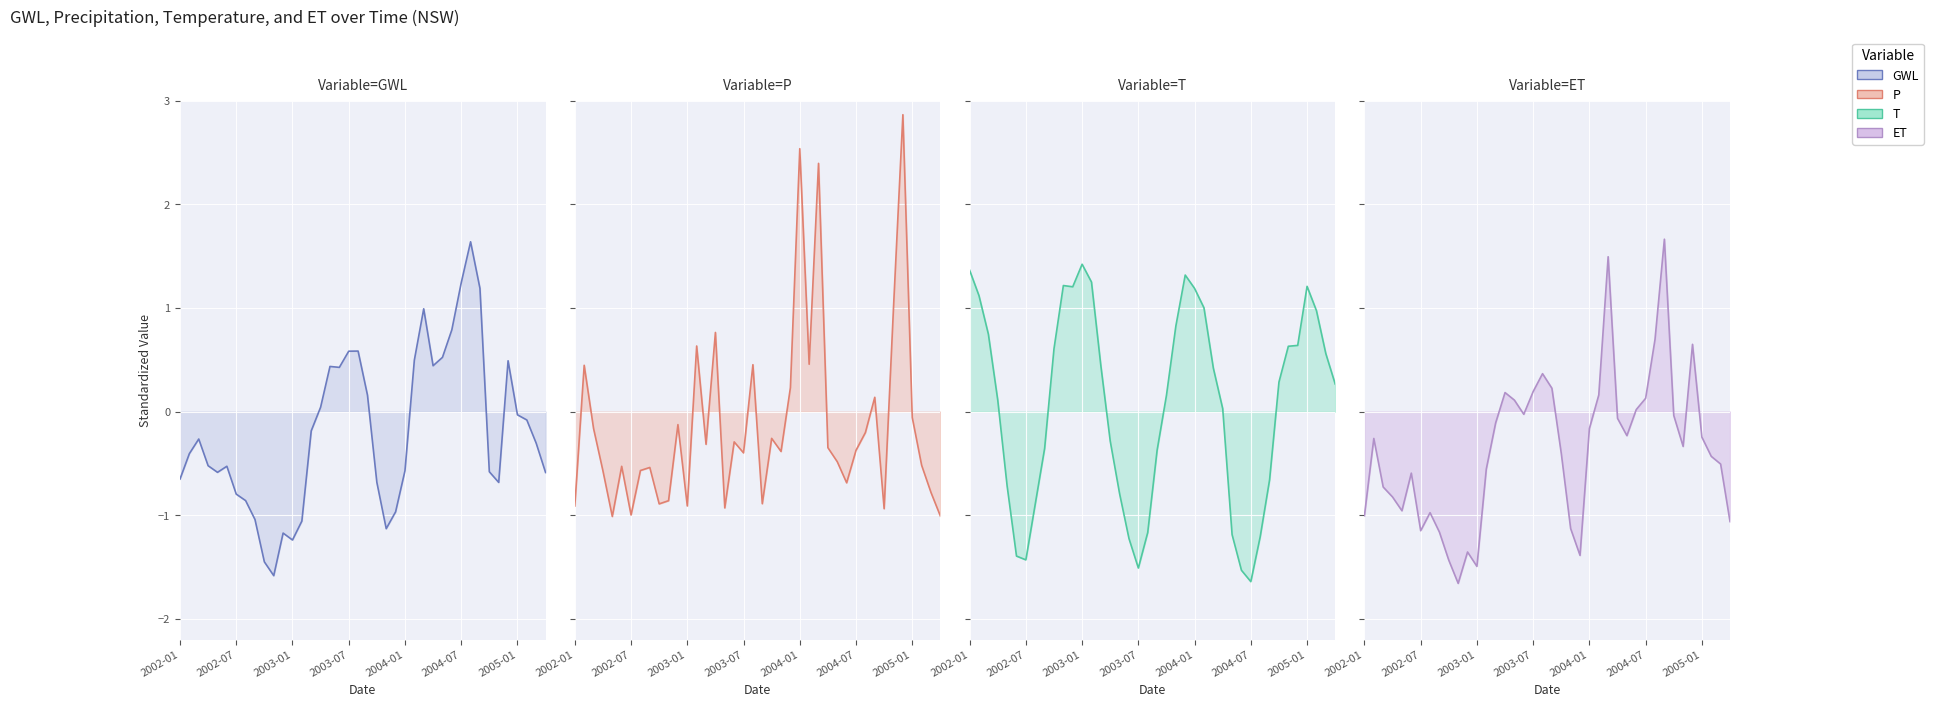

List the labels in order of GWL value, smallest first.

2002-11, 2002-10, 2003-01, 2002-12, 2003-11, 2003-02, 2002-09, 2003-12, 2002-08, 2002-07, 2004-11, 2003-10, 2002-01, 2005-04, 2002-05, 2004-10, 2004-01, 2002-06, 2002-04, 2002-02, 2005-03, 2002-03, 2003-03, 2005-02, 2005-01, 2003-04, 2003-09, 2003-06, 2003-05, 2004-04, 2004-12, 2004-02, 2004-05, 2003-07, 2003-08, 2004-06, 2004-03, 2004-09, 2004-07, 2004-08